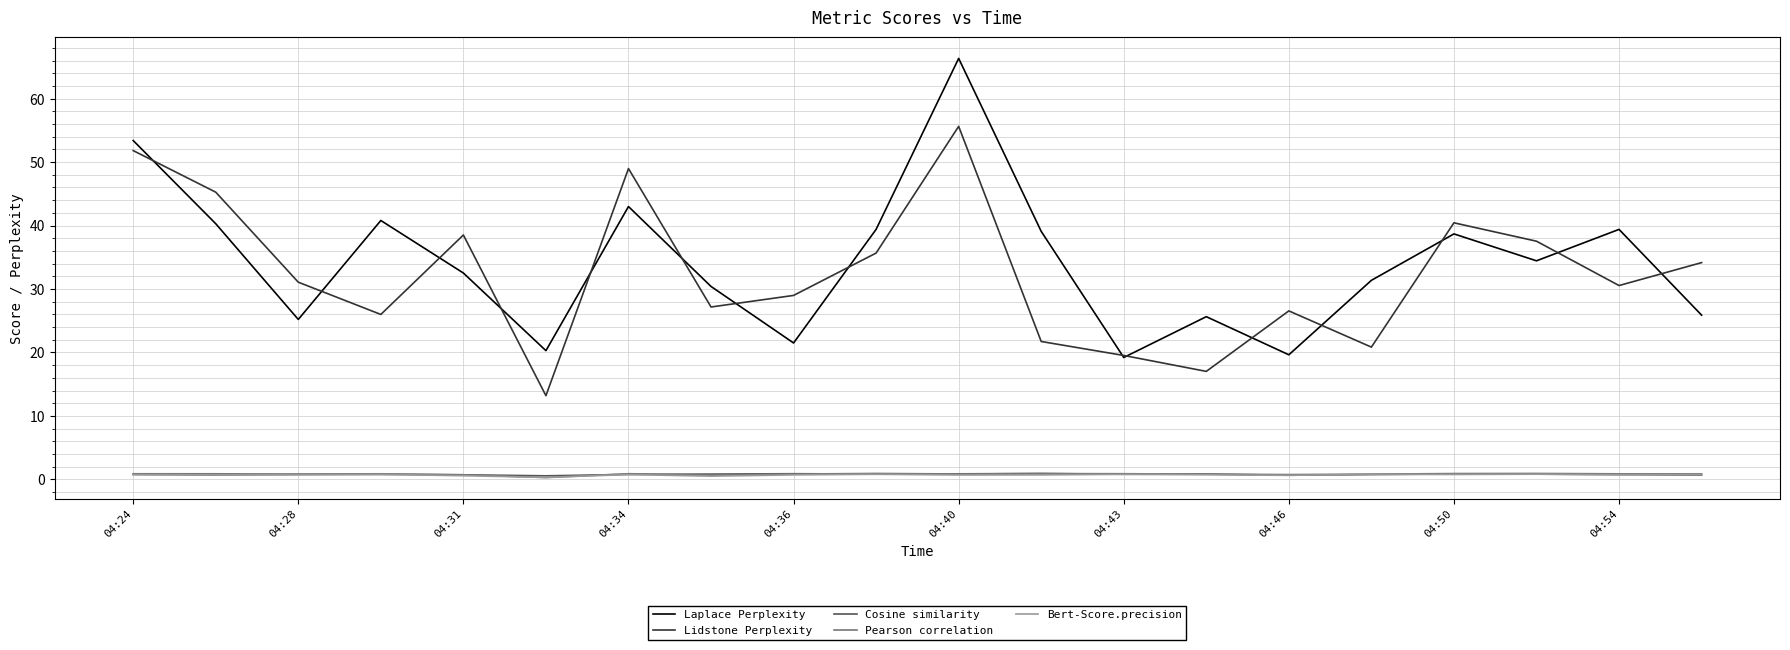

Which series has the widest spread of values?

Laplace Perplexity